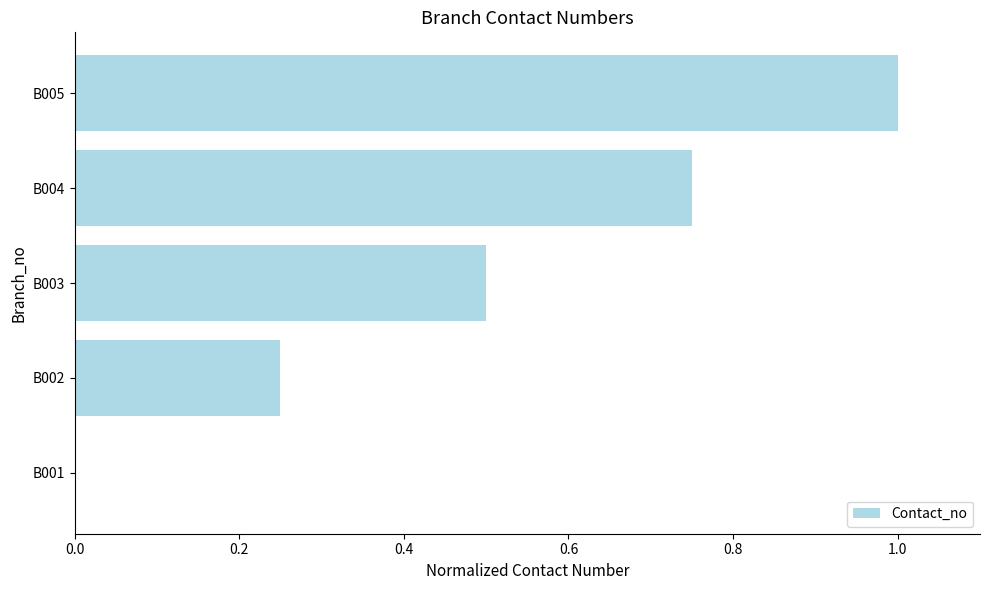

What is the sum of all values?

2.5